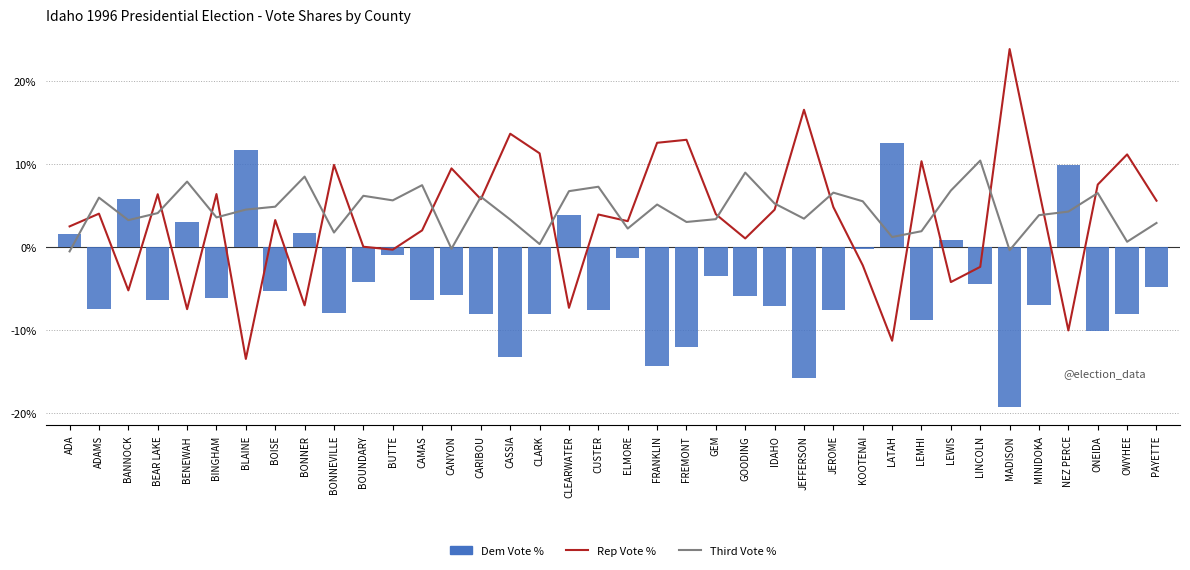

At which label does Dem Vote % reach its minimum?

MADISON